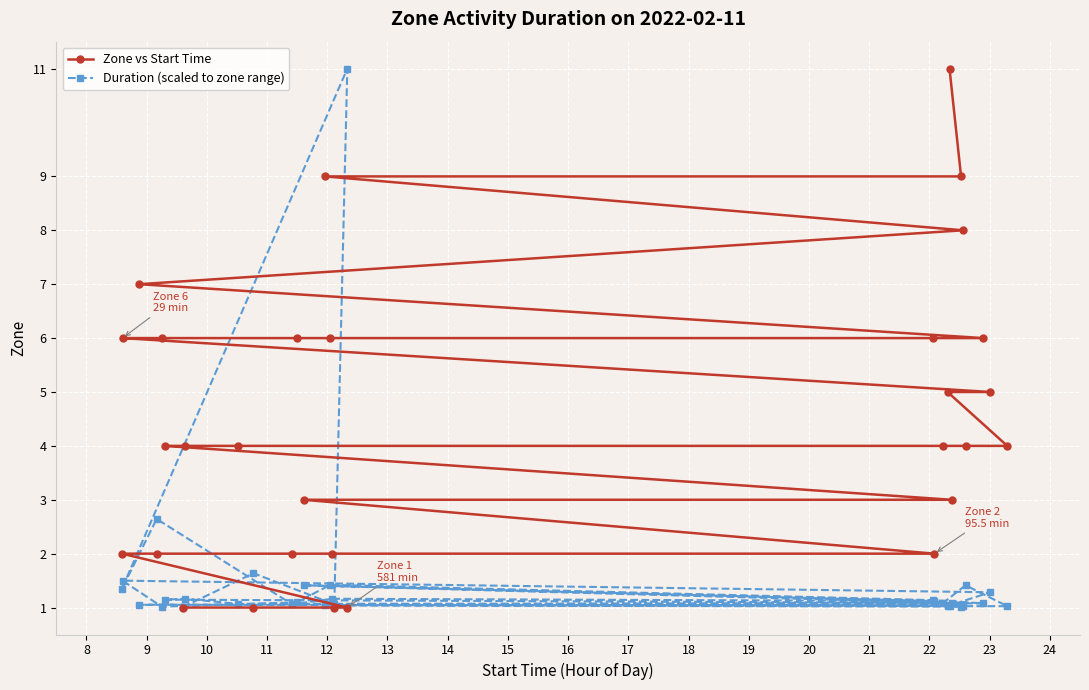

What is the sum of all Duration (scaled to zone range) values?

46.2